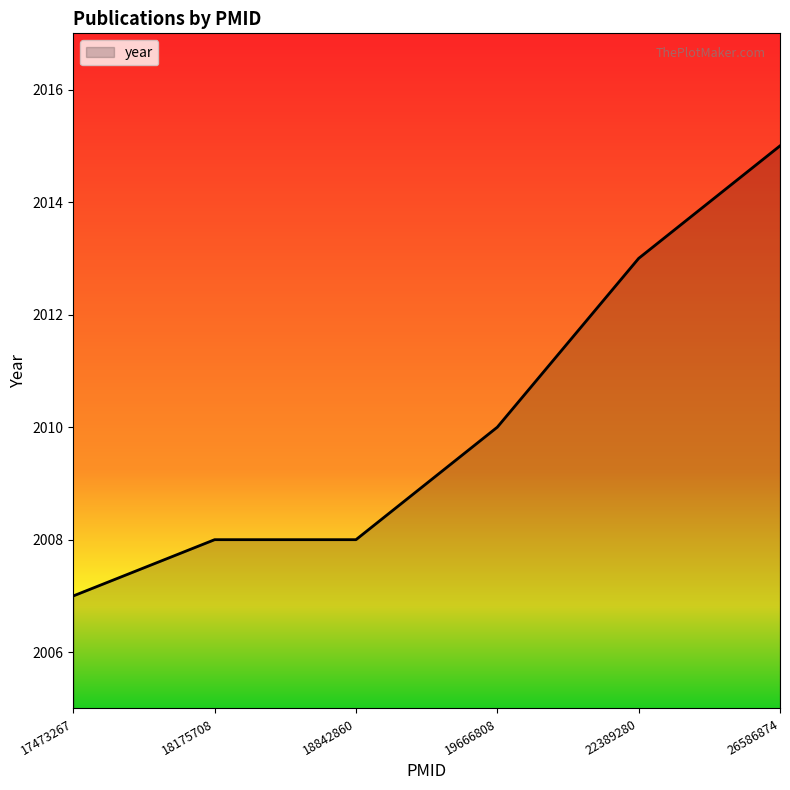

Is it true that the value at 18175708 is 2008?

True